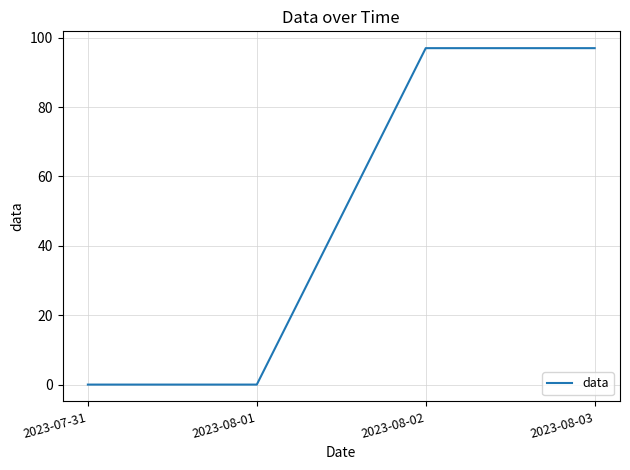

The value at 2023-08-03 is 97. True or false?

True